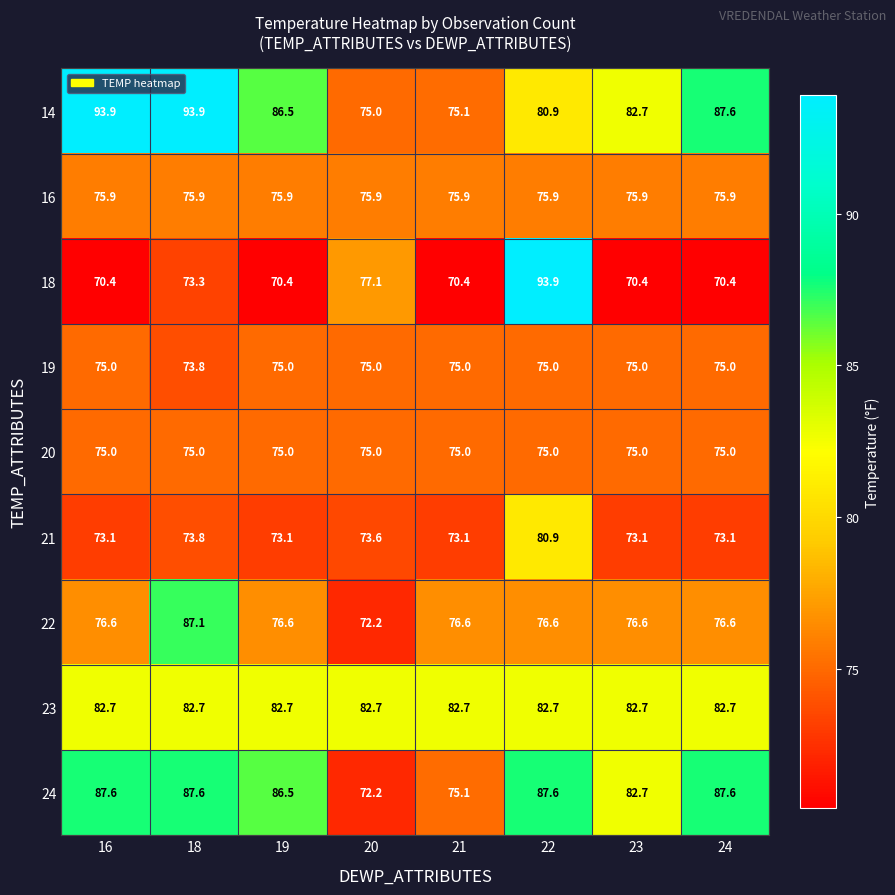

What is the minimum value shown in the chart?

70.4